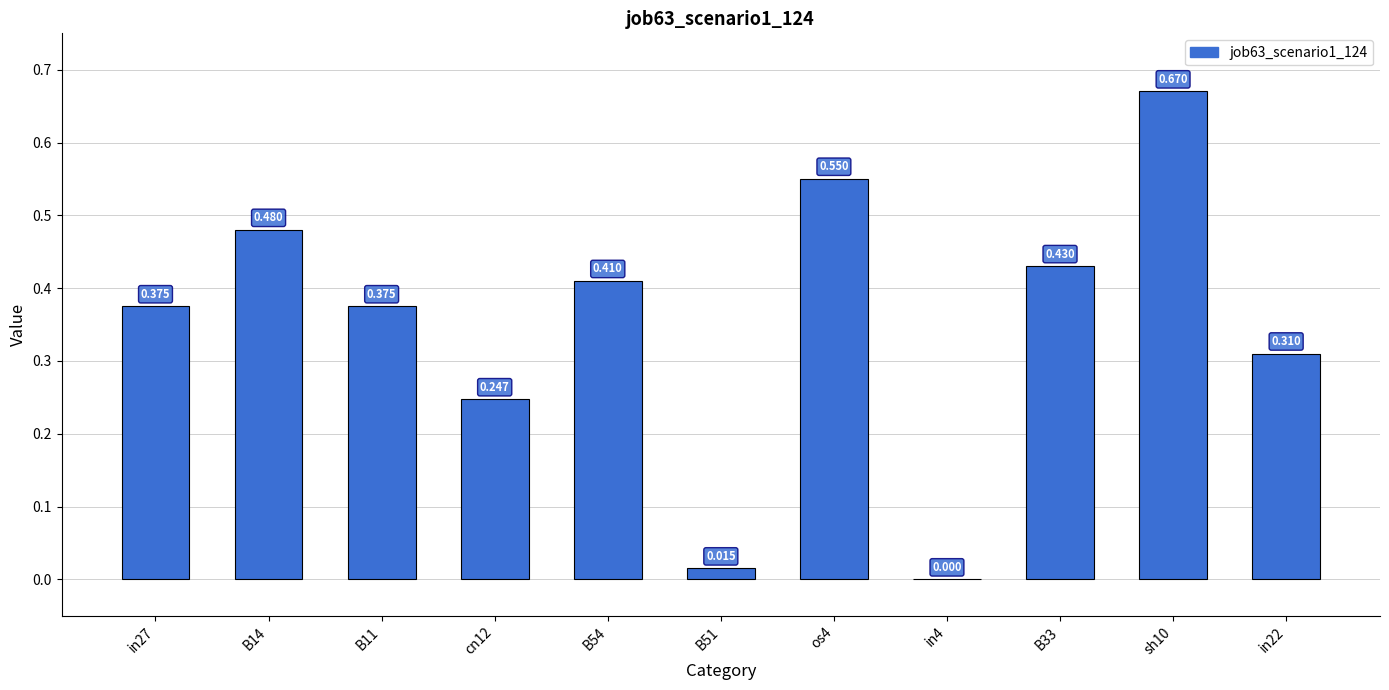

What is the average value?

0.4